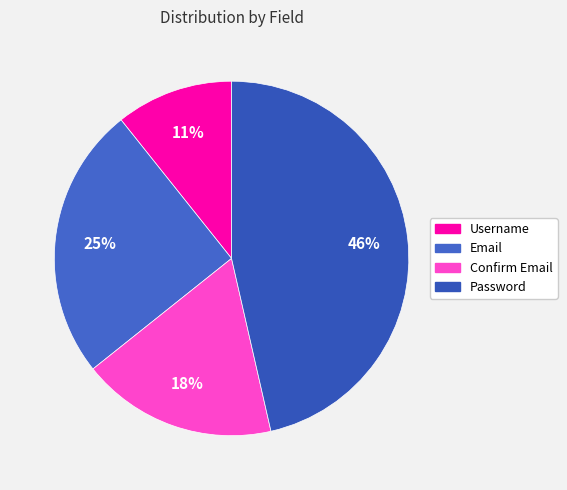

Is Username the majority of the pie?

No